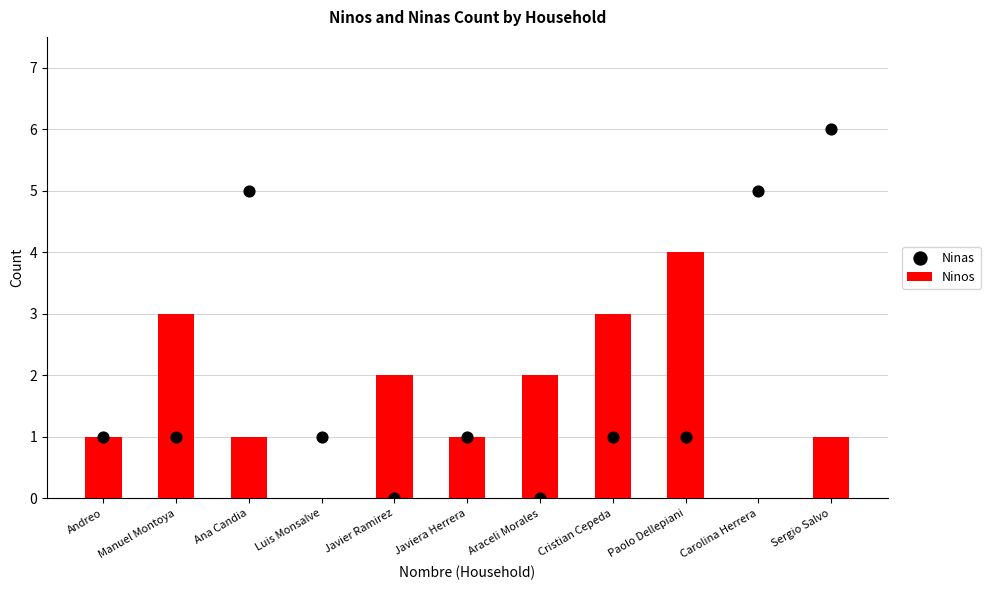

At how many categories does at least one series exceed 1?

8